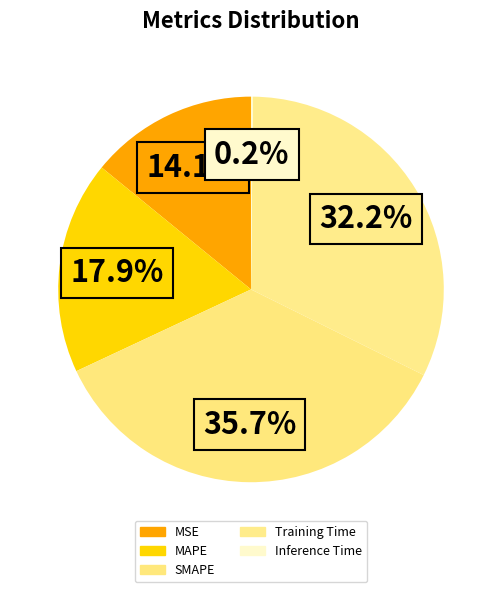

What percentage is NOT represented by Inference Time?

99.8%